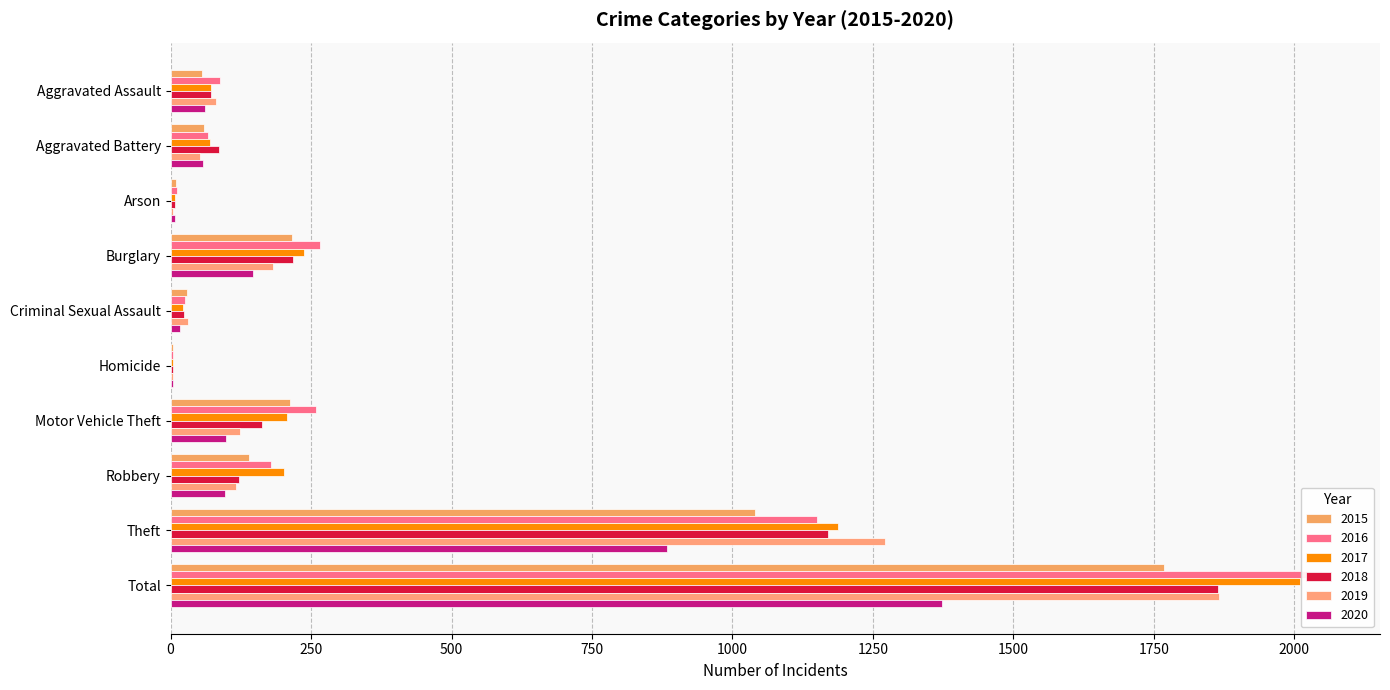

Reading left to right, extract all data points from this chart.

2015: Aggravated Assault=56	Aggravated Battery=60	Arson=10	Burglary=216	Criminal Sexual Assault=29	Homicide=5	Motor Vehicle Theft=212	Robbery=139	Theft=1041	Total=1768
2016: Aggravated Assault=88	Aggravated Battery=66	Arson=12	Burglary=266	Criminal Sexual Assault=26	Homicide=4	Motor Vehicle Theft=259	Robbery=178	Theft=1151	Total=2050
2017: Aggravated Assault=72	Aggravated Battery=71	Arson=7	Burglary=237	Criminal Sexual Assault=22	Homicide=4	Motor Vehicle Theft=208	Robbery=202	Theft=1188	Total=2011
2018: Aggravated Assault=72	Aggravated Battery=86	Arson=7	Burglary=218	Criminal Sexual Assault=24	Homicide=4	Motor Vehicle Theft=163	Robbery=121	Theft=1170	Total=1865
2019: Aggravated Assault=80	Aggravated Battery=53	Arson=5	Burglary=182	Criminal Sexual Assault=31	Homicide=4	Motor Vehicle Theft=123	Robbery=116	Theft=1272	Total=1866
2020: Aggravated Assault=62	Aggravated Battery=57	Arson=7	Burglary=146	Criminal Sexual Assault=16	Homicide=5	Motor Vehicle Theft=99	Robbery=97	Theft=884	Total=1373